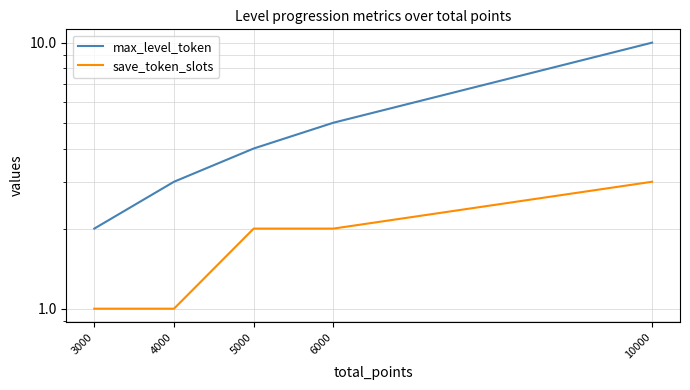

Reading left to right, transcribe all the data shown in this chart.

max_level_token: 3000=2	4000=3	5000=4	6000=5	10000=10
save_token_slots: 3000=1	4000=1	5000=2	6000=2	10000=3